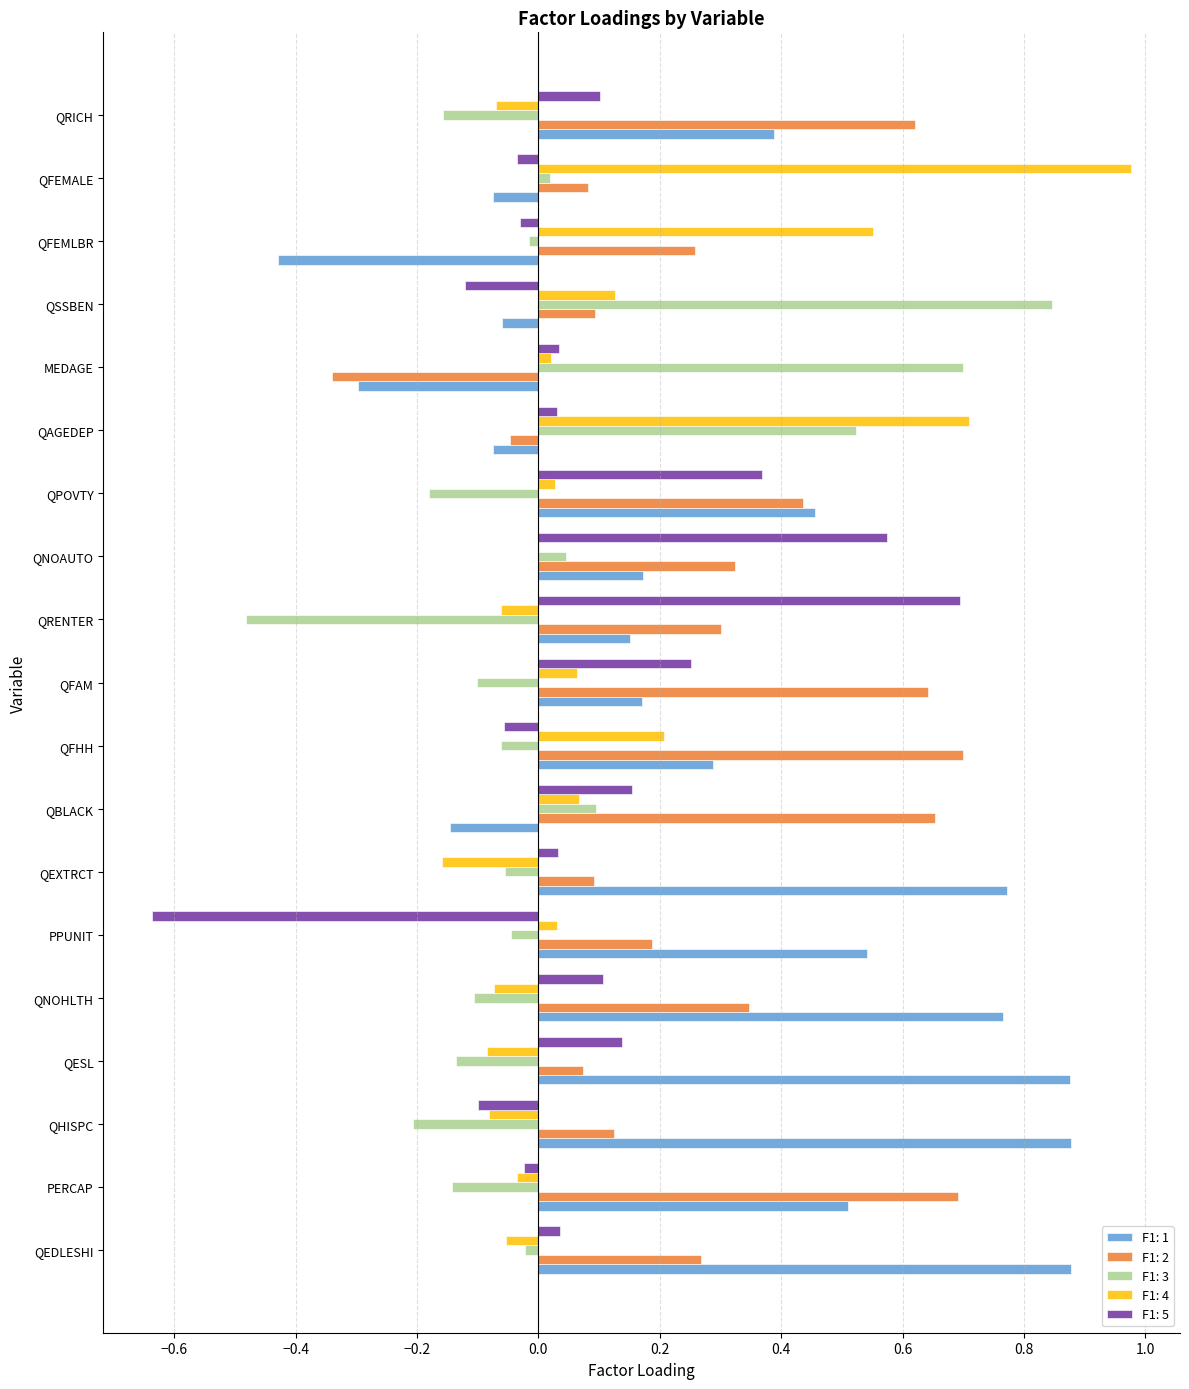

Which category has the highest value across all series?

QFEMALE